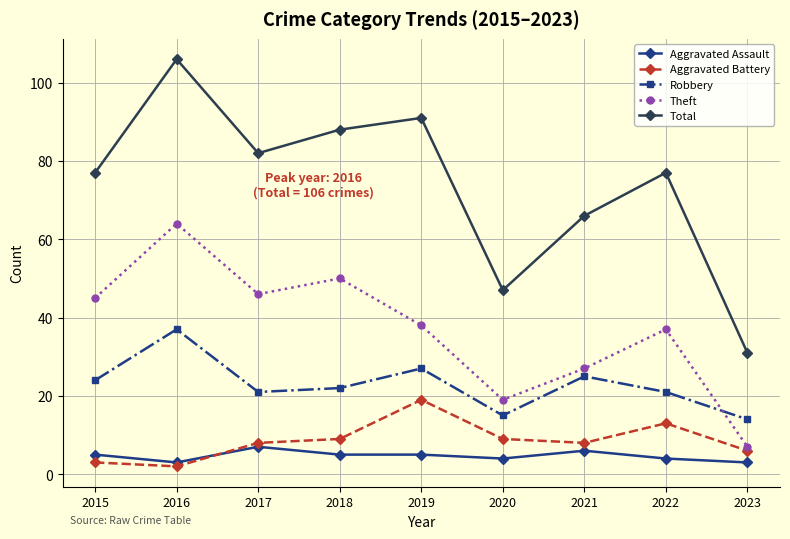

True or false: Aggravated Battery has a value of 6 at 2023.

True